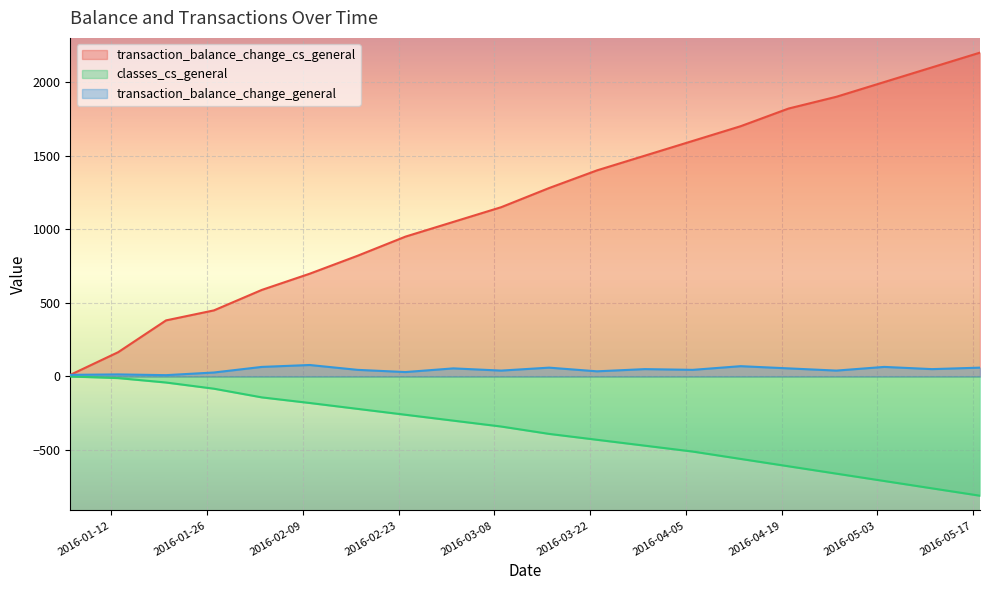

What are all the series names shown in the legend?

transaction_balance_change_cs_general, classes_cs_general, transaction_balance_change_general